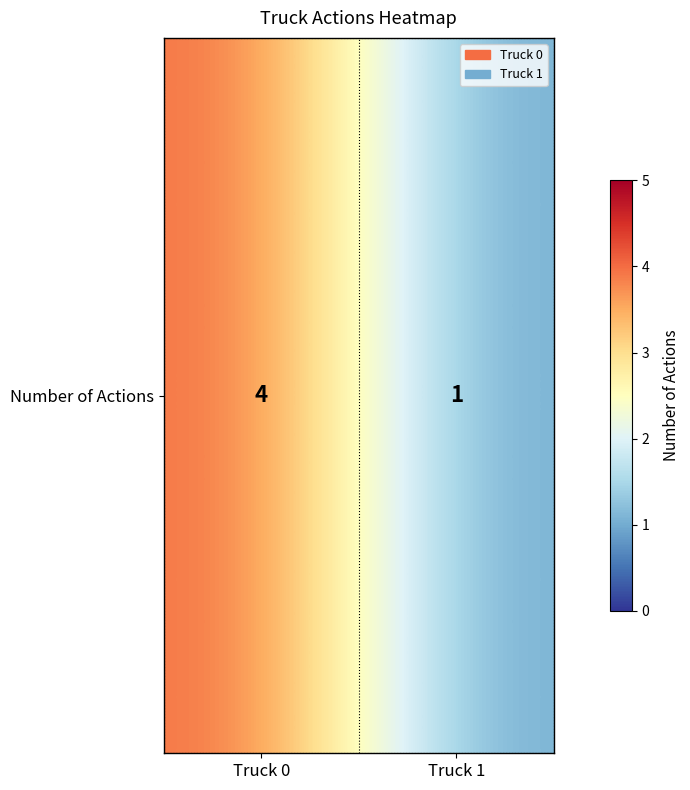

Rank the categories by value from lowest to highest.

Truck 1, Truck 0